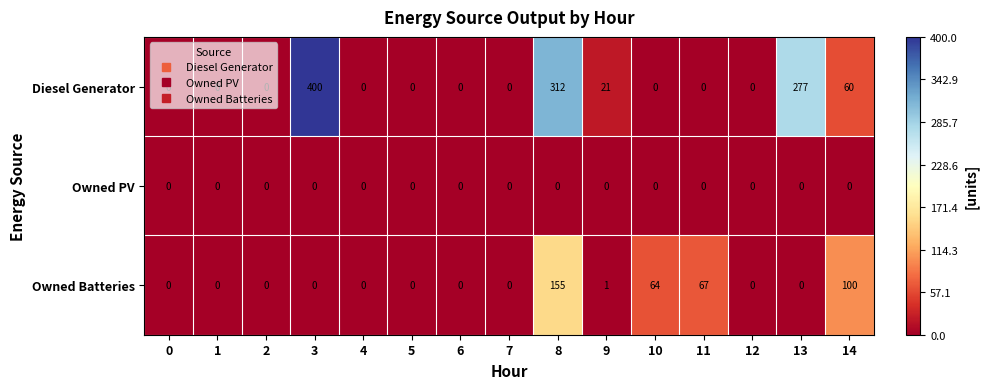

At which label is Diesel Generator closest to 200?

13